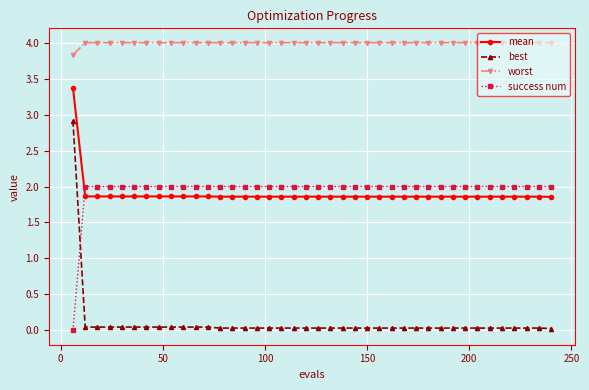

Rank the series by their maximum value, from highest to lowest.

worst, mean, best, success num